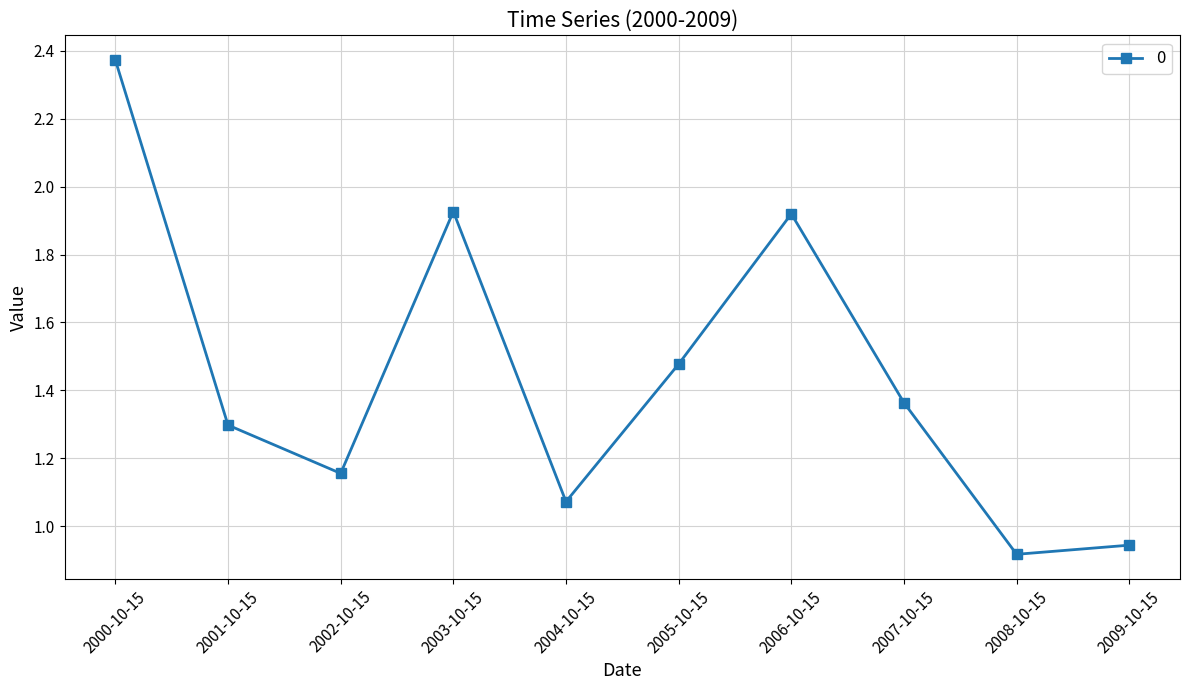

Between 2004-10-15 and 2006-10-15, which is larger?

2006-10-15